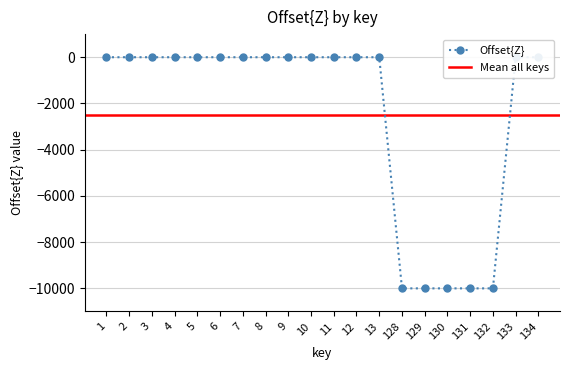

Rank the categories by value from lowest to highest.

128, 129, 130, 131, 132, 133, 134, 1, 2, 3, 4, 5, 6, 7, 8, 9, 10, 11, 12, 13